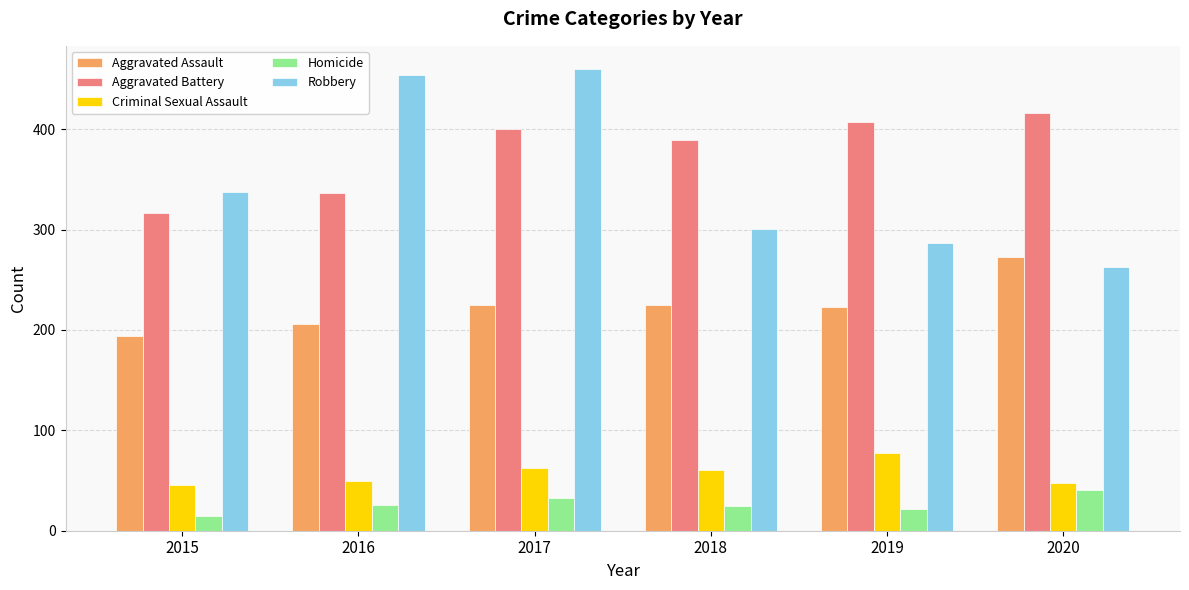

Which series changed the most between 2017 and 2018?

Robbery